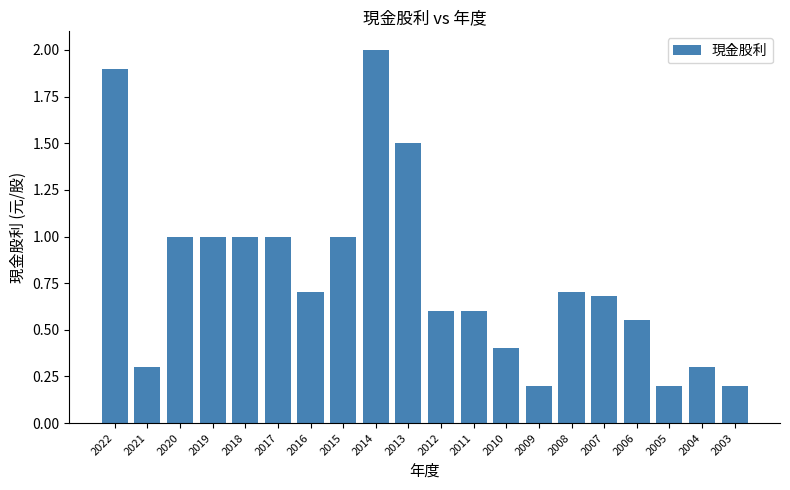

Is it true that the value at 2012 is 0.6?

True